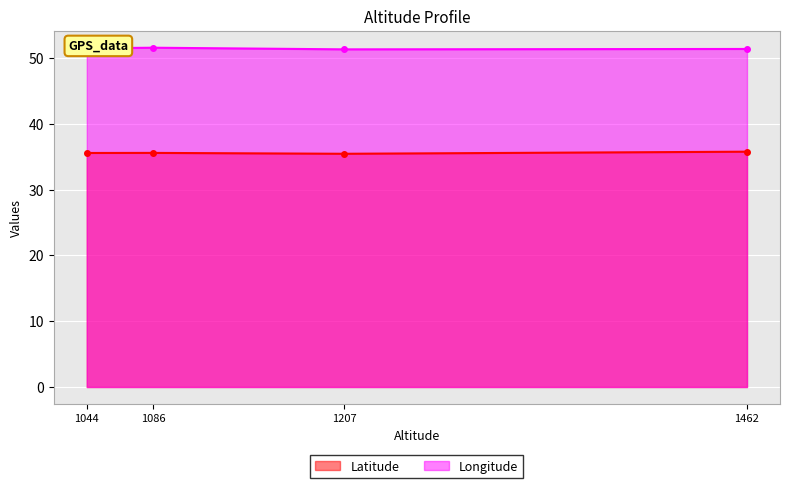

Which label corresponds to the largest value in the chart?

1086